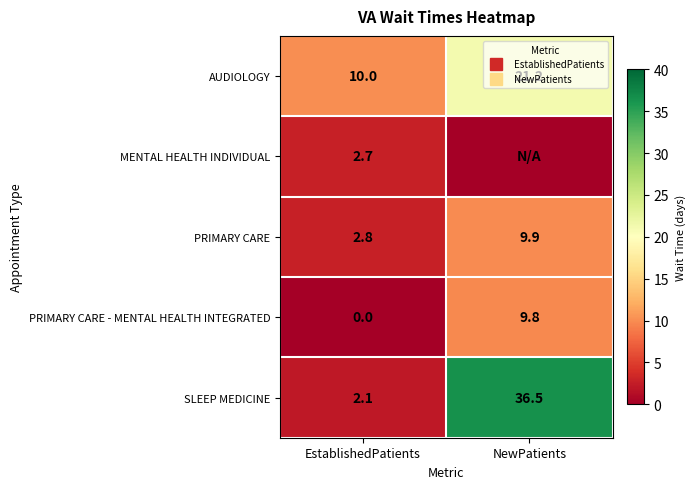

Which series has the largest total across all categories?

SLEEP MEDICINE